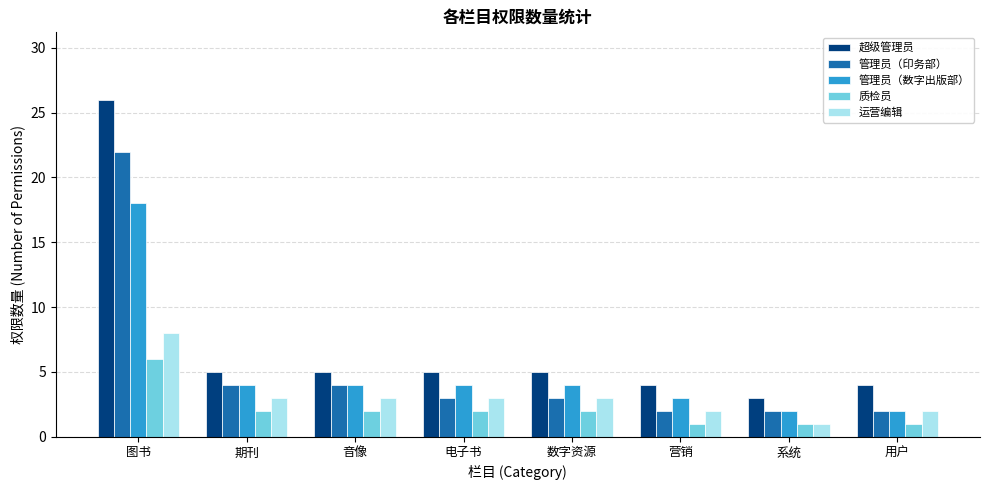

The 质检员 series shows 0 at 系统. True or false?

False